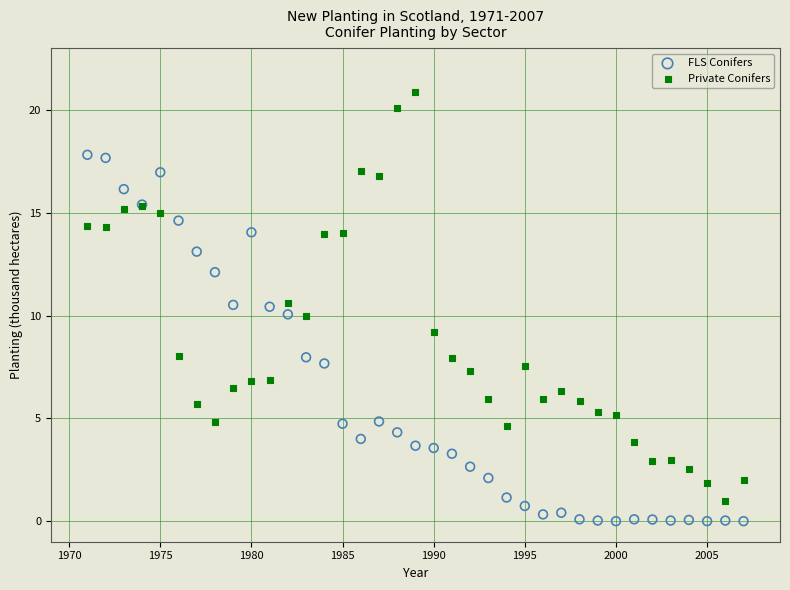

Which series has the largest Y range (max minus min)?

Private Conifers